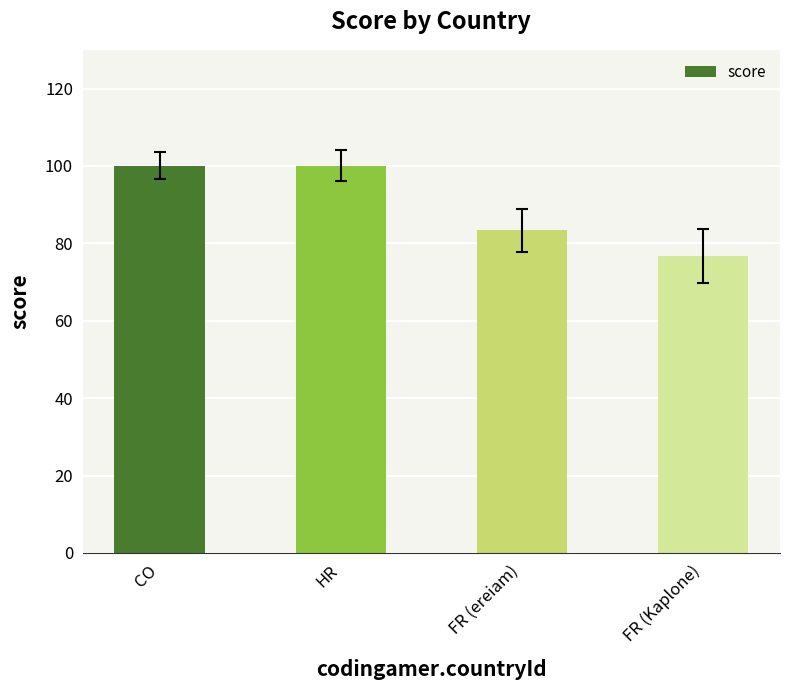

True or false: the data shows 100.0 at CO.

True